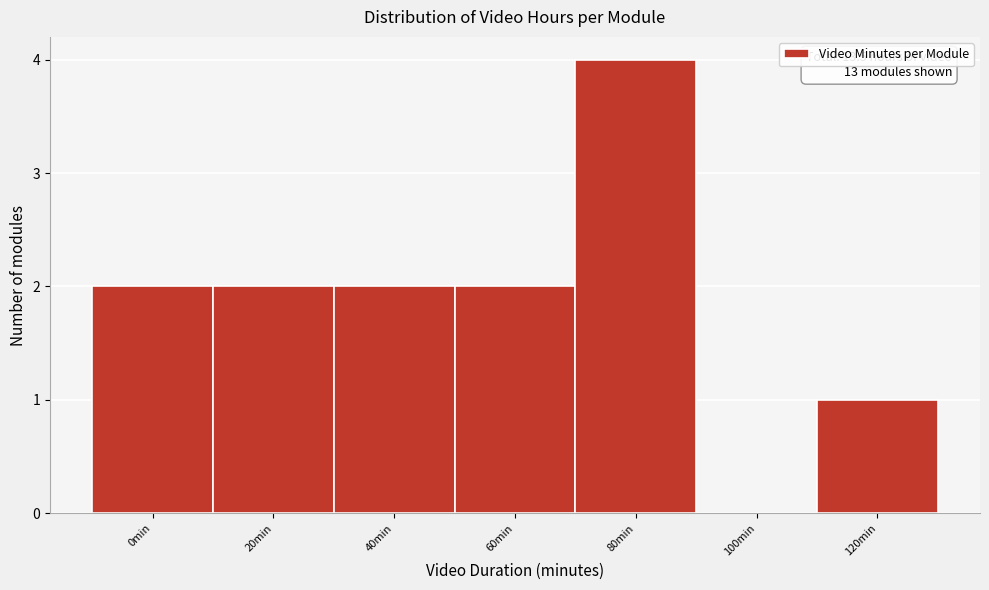

Reading left to right, transcribe all the data shown in this chart.

0min=2	20min=2	40min=2	60min=2	80min=4	100min=0	120min=1